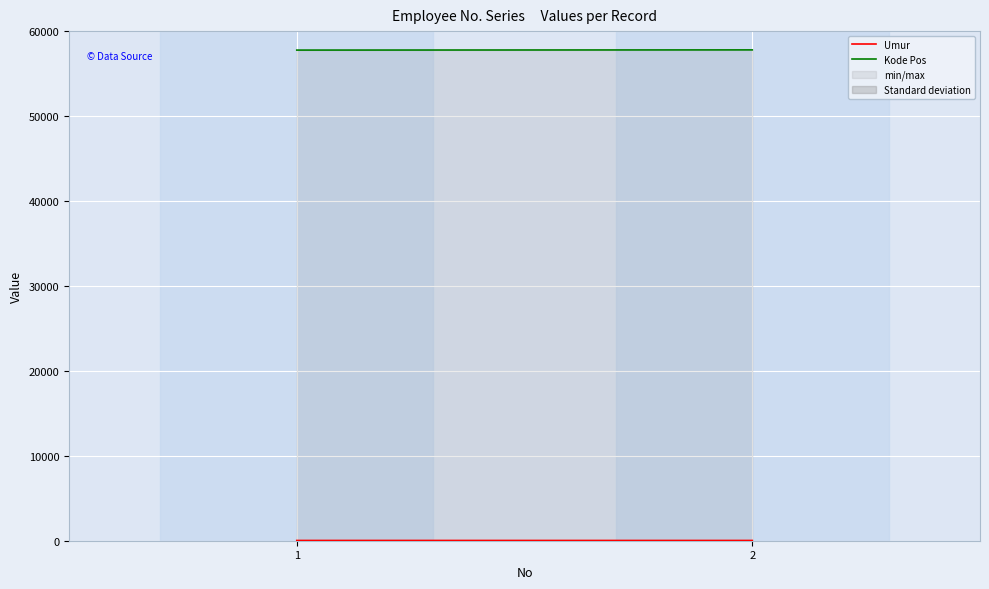

What is the sum of all Umur values?

51